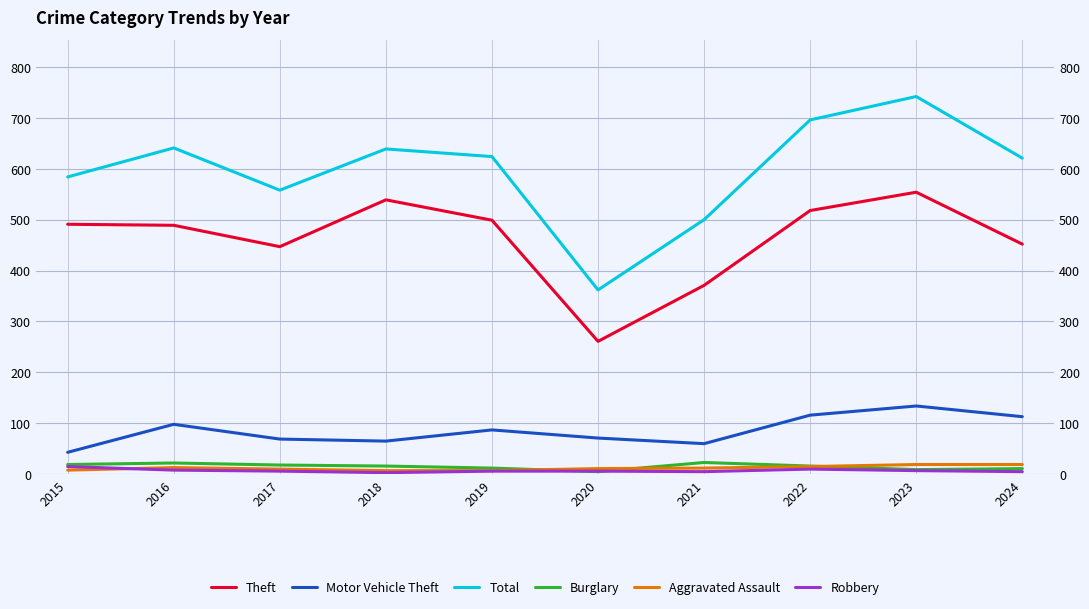

What is the lowest value of the Burglary series?

5